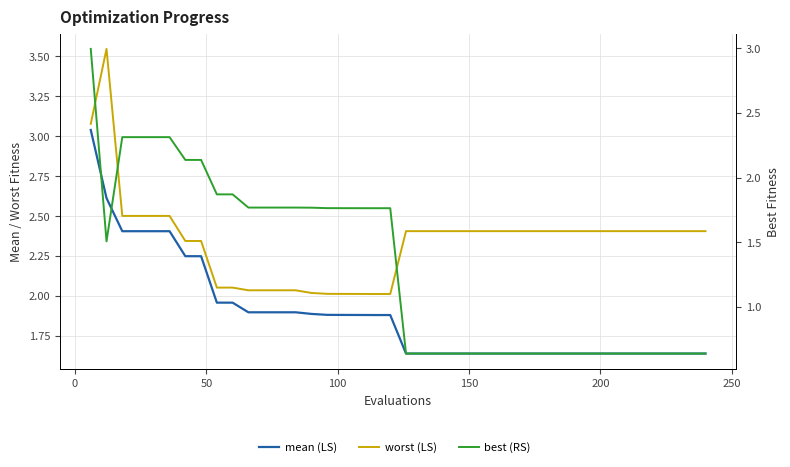

How many lines are shown in the chart?

3